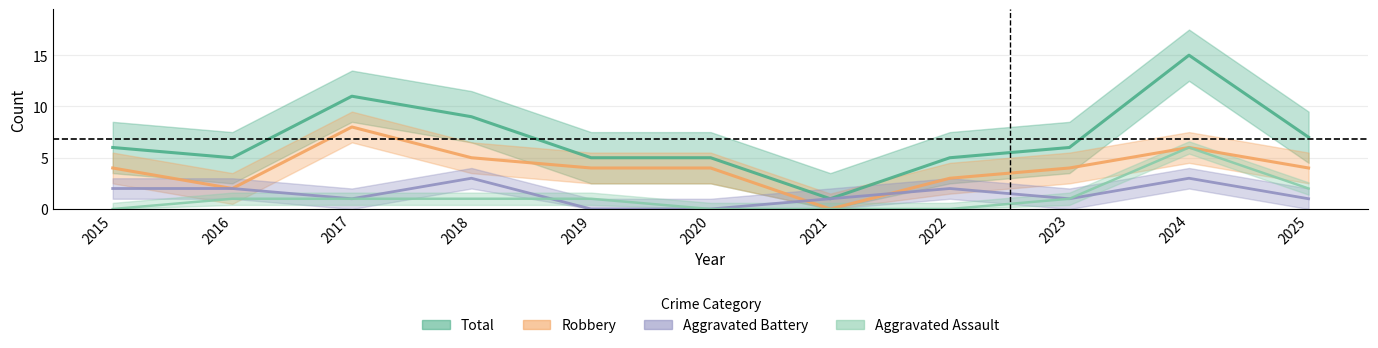

Where does the Aggravated Assault series first go above 1?

2024